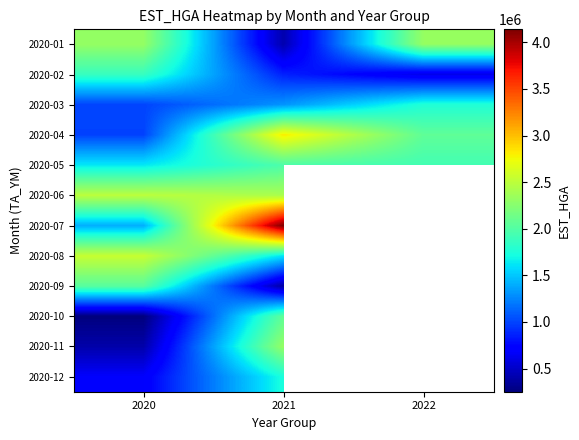

Count the number of data series in this chart.

12